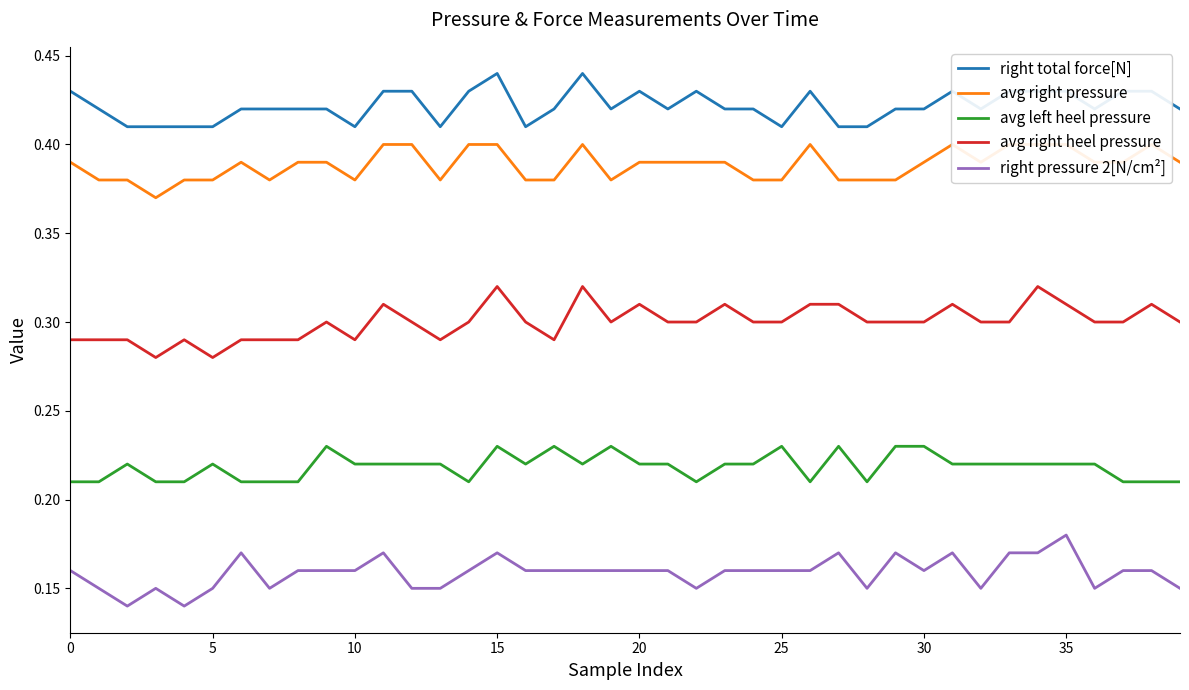

True or false: right total force[N] and avg right heel pressure cross at least once.

False